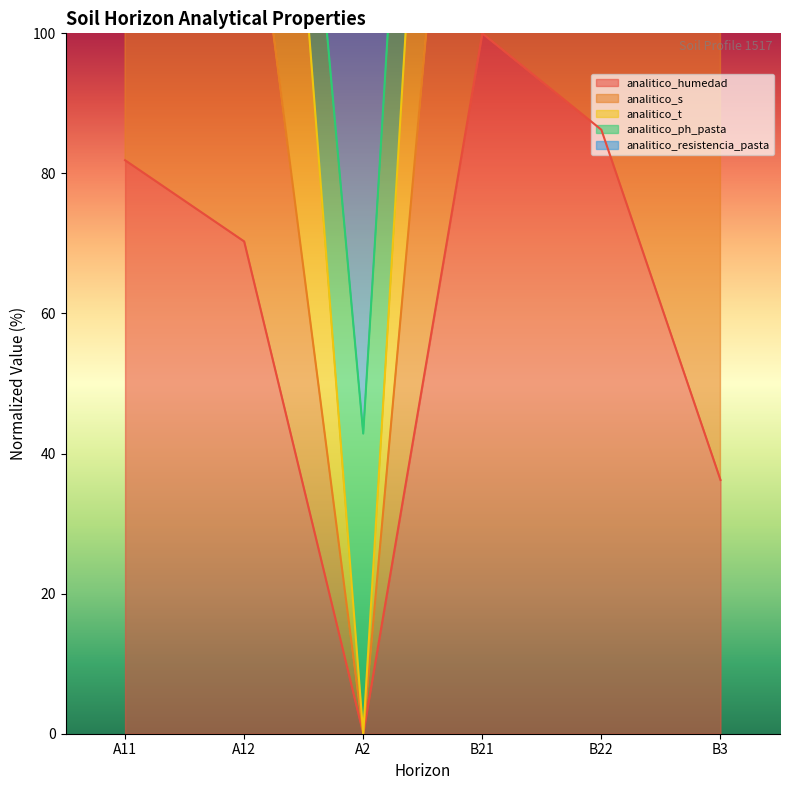

What is the highest value of the analitico_humedad series?

100.0